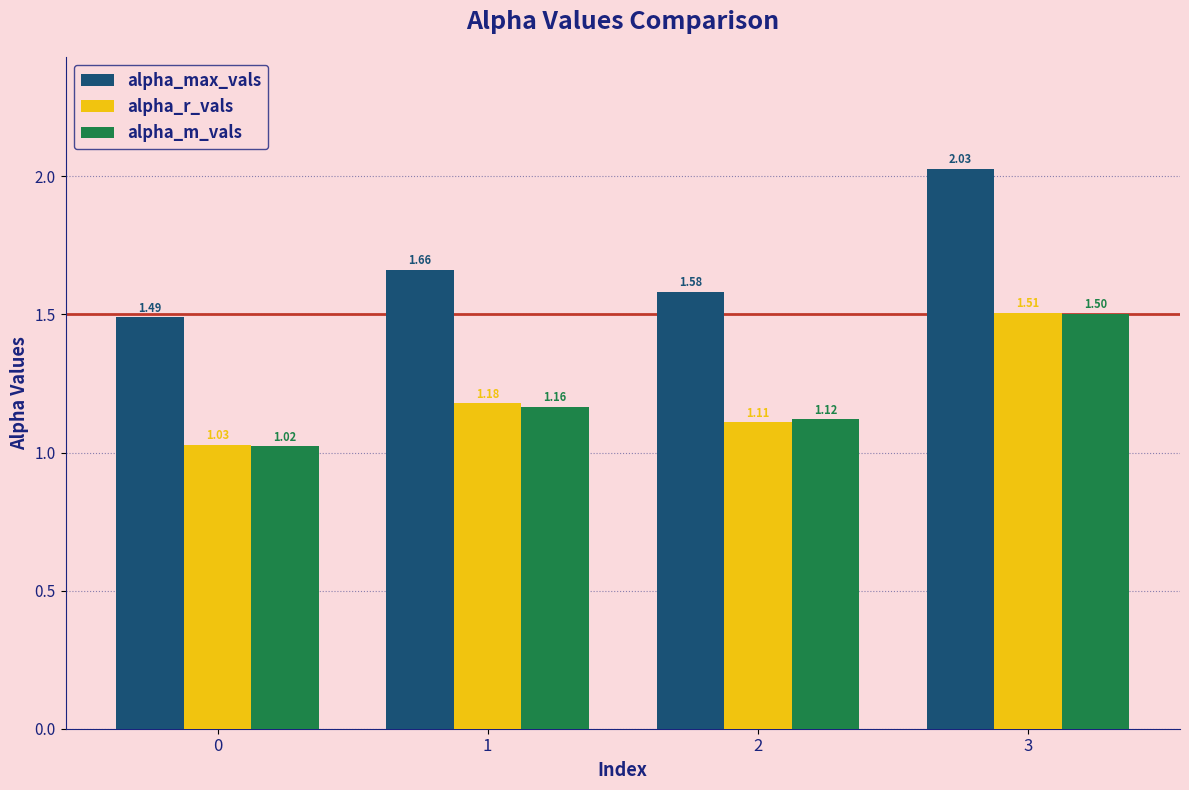

Which series changed the most between 2 and 3?

alpha_max_vals